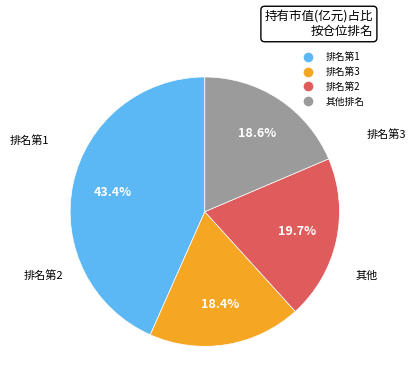

To the nearest percent, what is the difference between the largest and smallest slice percentages?

25%